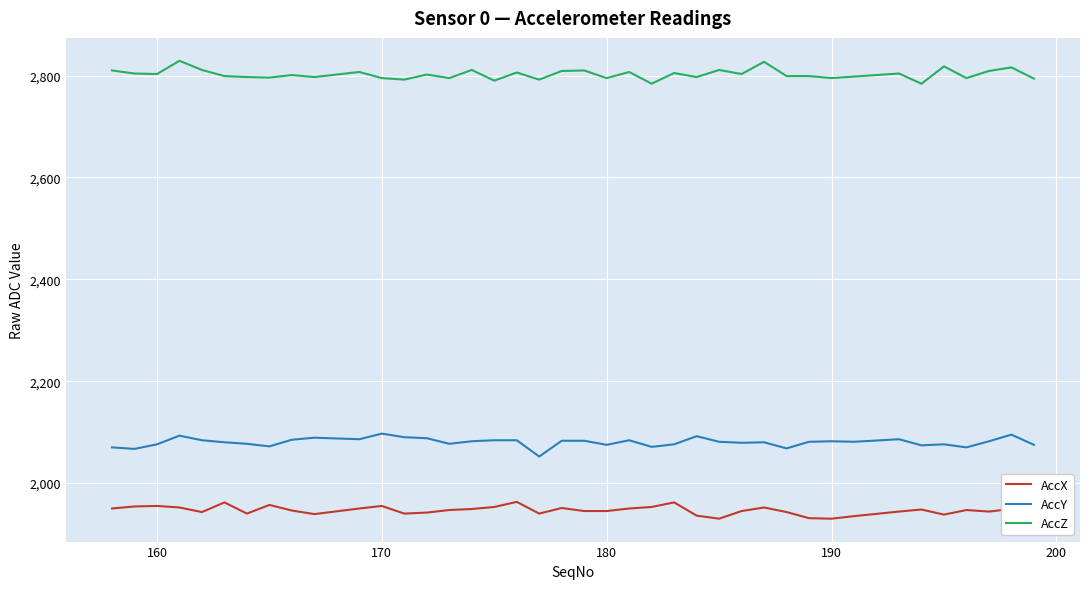

What is the difference between the maximum and minimum values in the AccZ series?

45